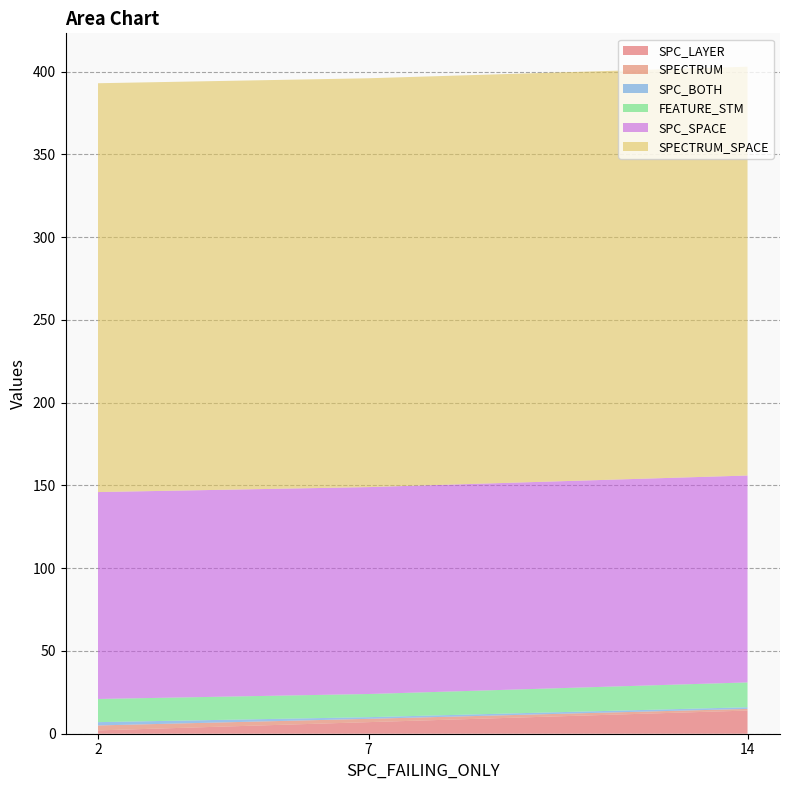

Reading right to left, what are all the values shown in this chart?

SPC_LAYER: 14=14	7=7	2=2
SPECTRUM: 14=1	7=2	2=3
SPC_BOTH: 14=1	7=1	2=2
FEATURE_STM: 14=15	7=14	2=14
SPC_SPACE: 14=125	7=125	2=125
SPECTRUM_SPACE: 14=247	7=247	2=247